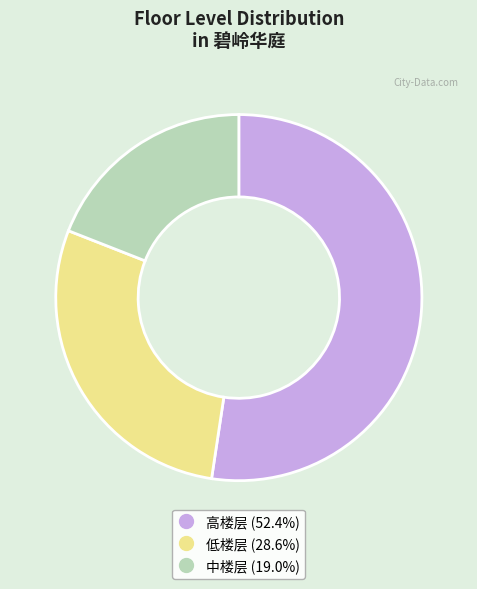

The 高楼层 slice represents 59% of the pie. True or false?

False